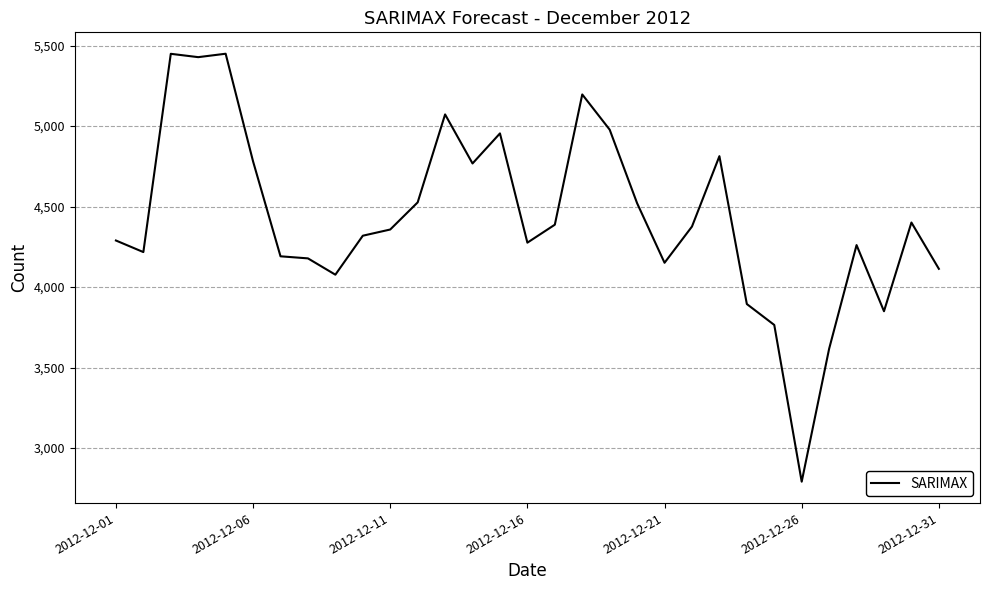

What is the greatest value displayed?

5449.1